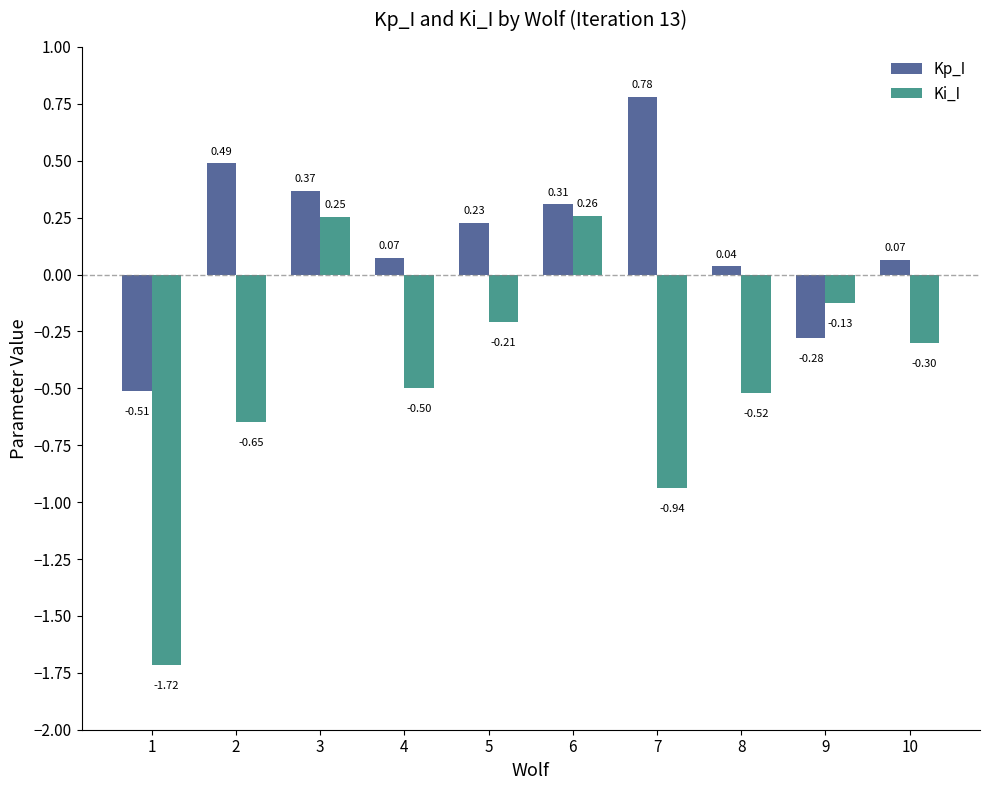

True or false: Ki_I has a value of -0.3 at 10.

True